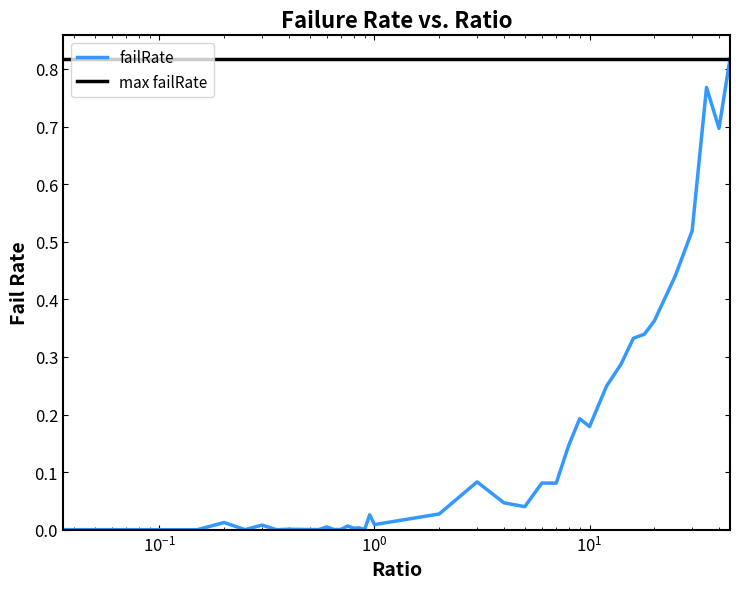

What is the sum of all values?

5.8